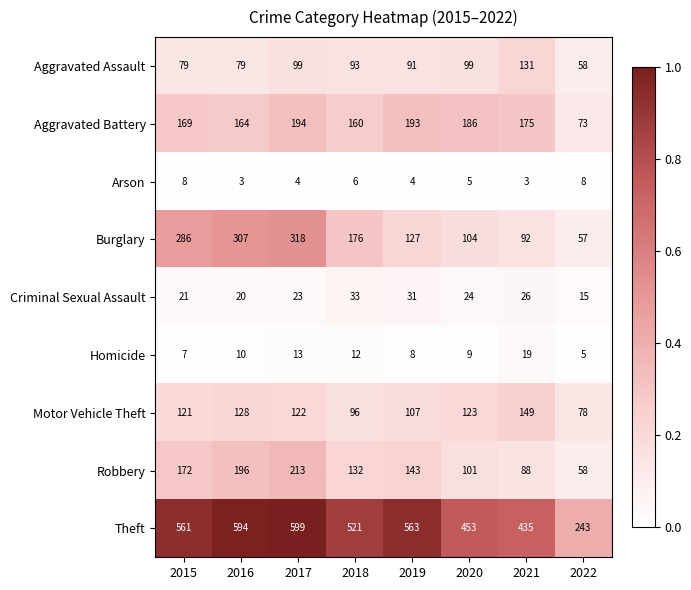

Is it true that Burglary equals 104 at 2020?

True